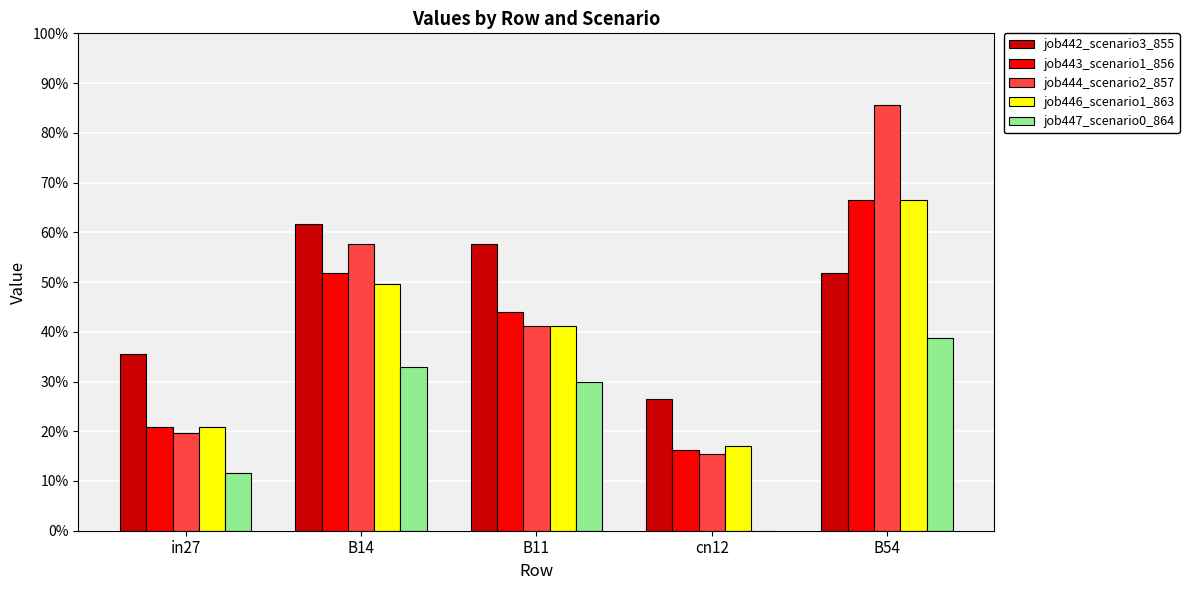

Reading left to right, what are all the values shown in this chart?

job442_scenario3_855: in27=0.4	B14=0.6	B11=0.6	cn12=0.3	B54=0.5
job443_scenario1_856: in27=0.2	B14=0.5	B11=0.4	cn12=0.2	B54=0.7
job444_scenario2_857: in27=0.2	B14=0.6	B11=0.4	cn12=0.2	B54=0.9
job446_scenario1_863: in27=0.2	B14=0.5	B11=0.4	cn12=0.2	B54=0.7
job447_scenario0_864: in27=0.1	B14=0.3	B11=0.3	cn12=0.0	B54=0.4